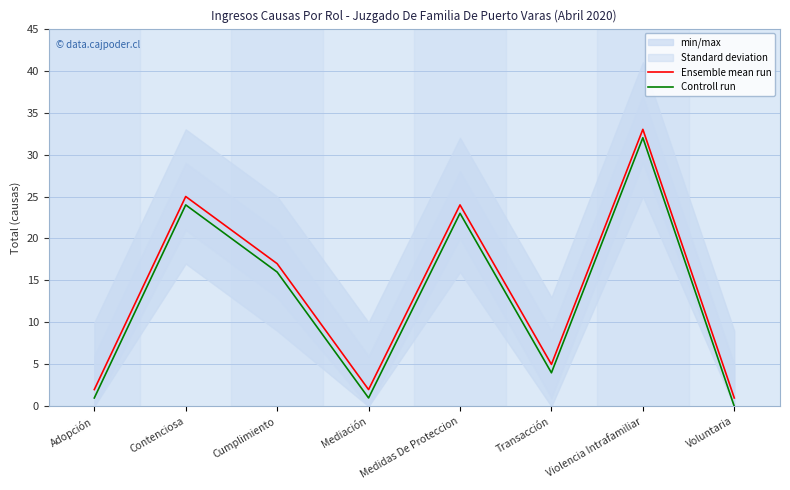

What is the highest value of the Ensemble mean run series?

33